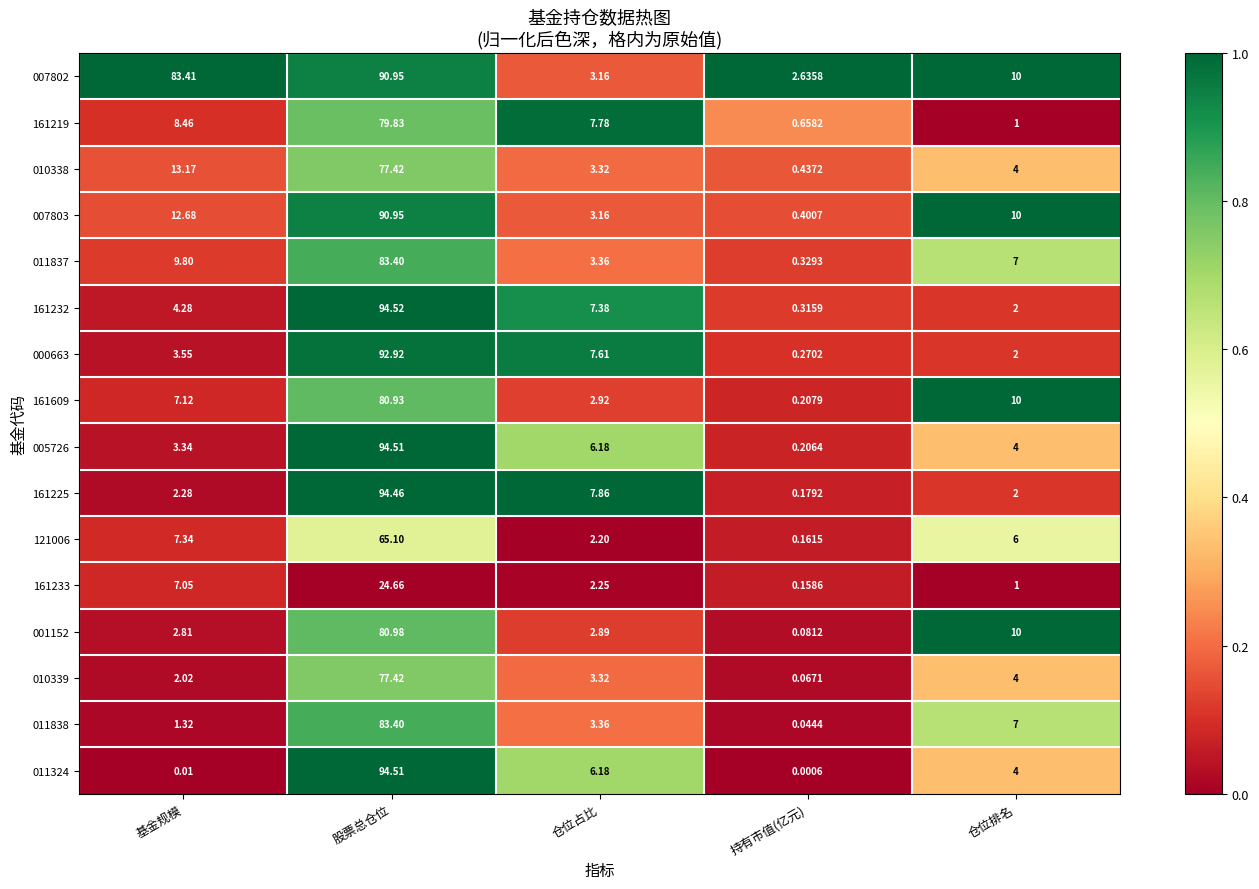

List the labels in order of 001152 value, smallest first.

持有市值(亿元), 基金规模, 仓位占比, 仓位排名, 股票总仓位